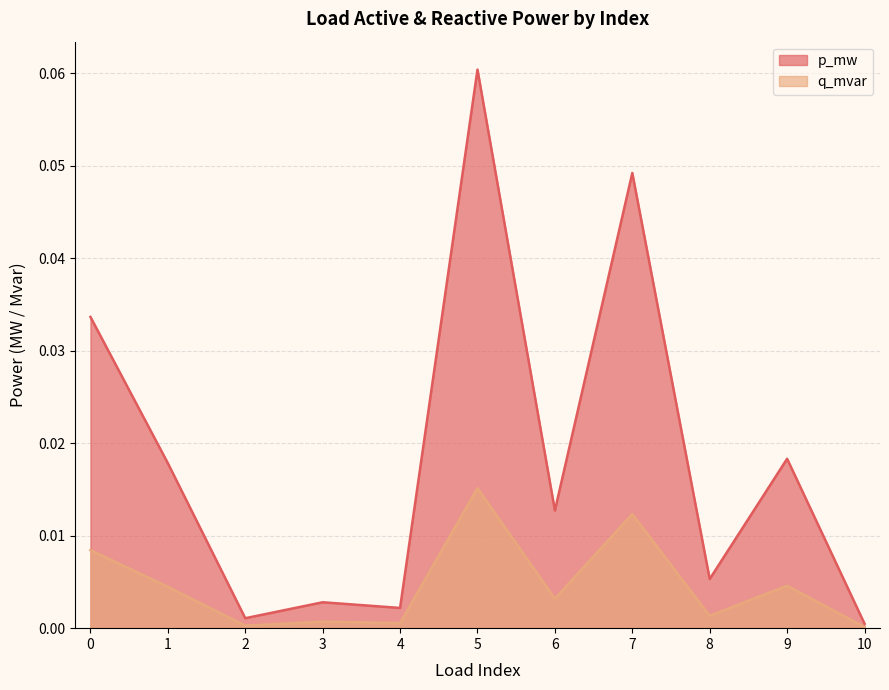

Reading right to left, extract all data points from this chart.

p_mw: 0.0	0.0	0.0	0.0	0.0	0.1	0.0	0.0	0.0	0.0	0.0
q_mvar: 0.0	0.0	0.0	0.0	0.0	0.0	0.0	0.0	0.0	0.0	0.0